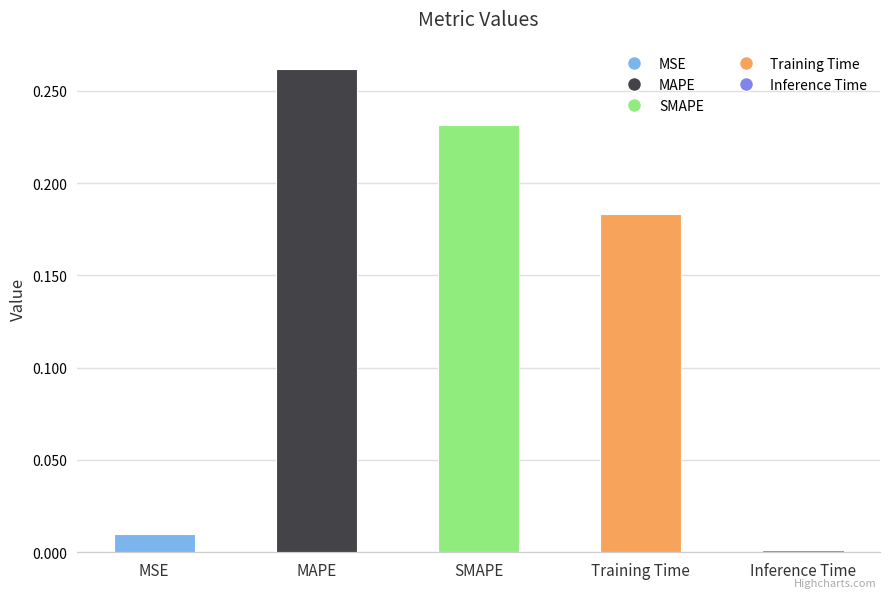

Between Training Time and MSE, which is larger?

Training Time